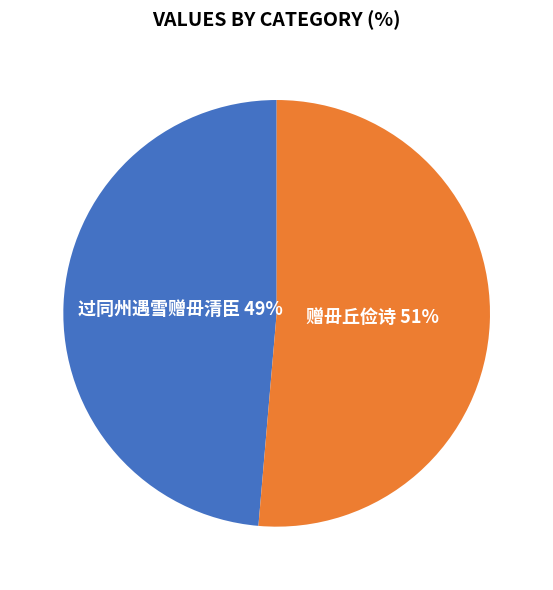

To the nearest percent, what is the average slice percentage?

50%